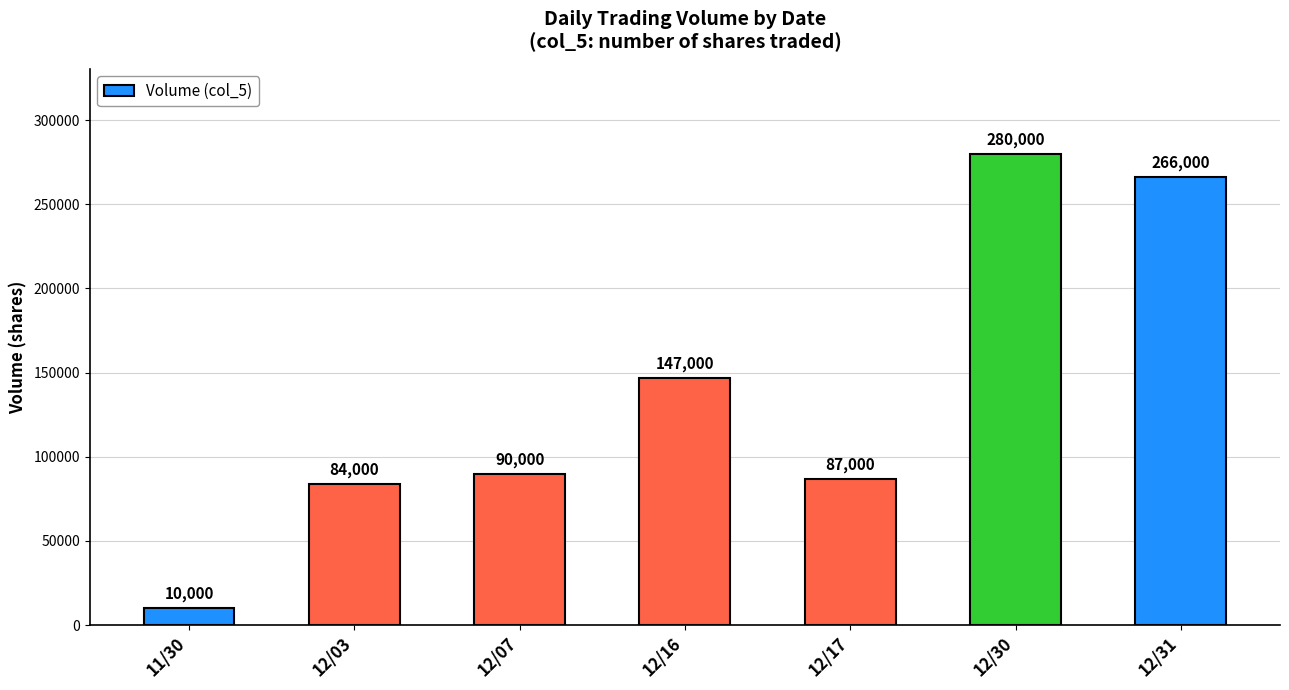

The chart shows a value of 84000 at 12/03. True or false?

True